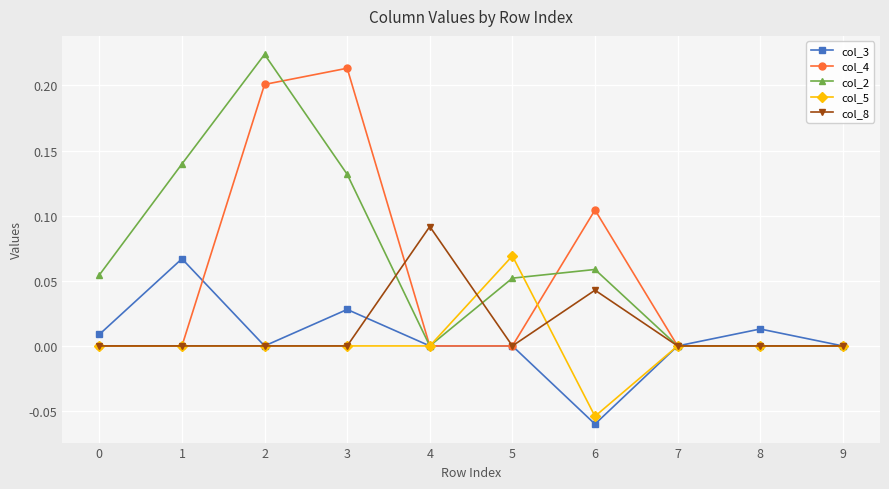

Does the chart display data point markers on the line(s)?

Yes